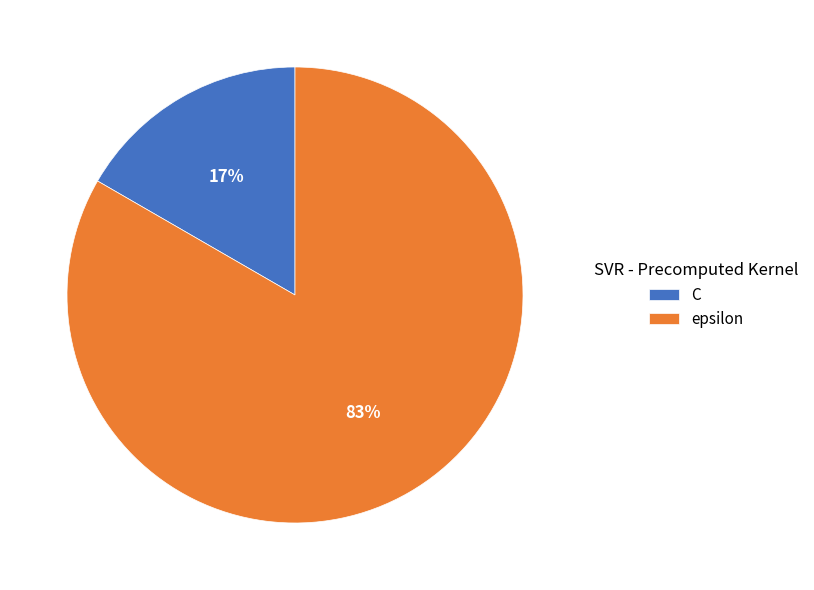

Which slice is the smallest?

C